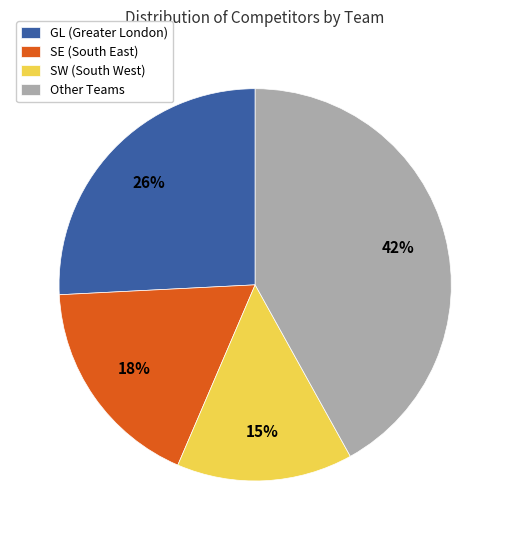

What is the smallest slice in the pie chart?

SW (South West)